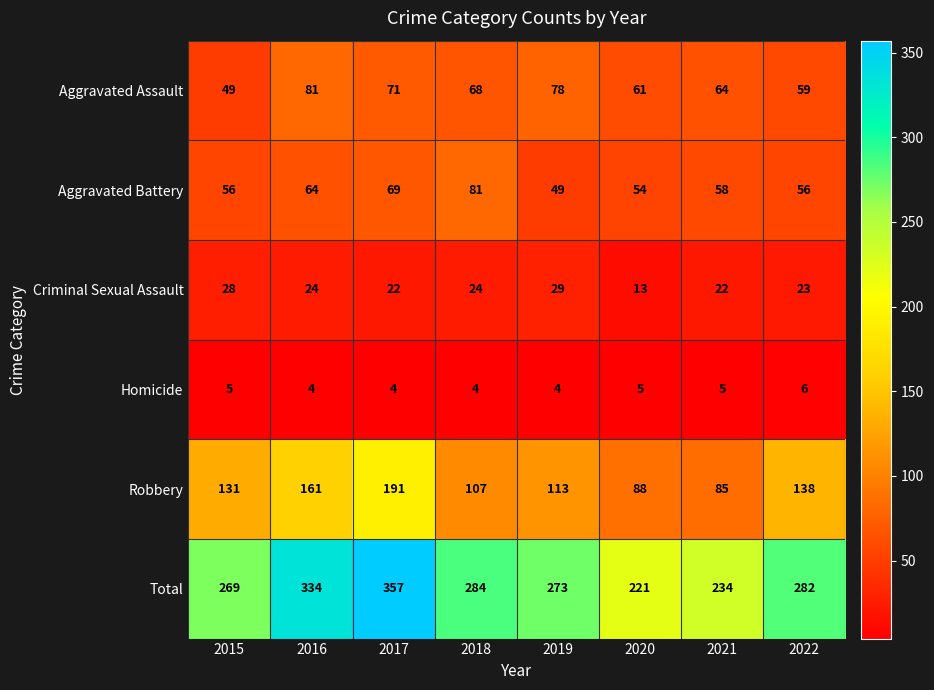

What is the minimum value shown in the chart?

4